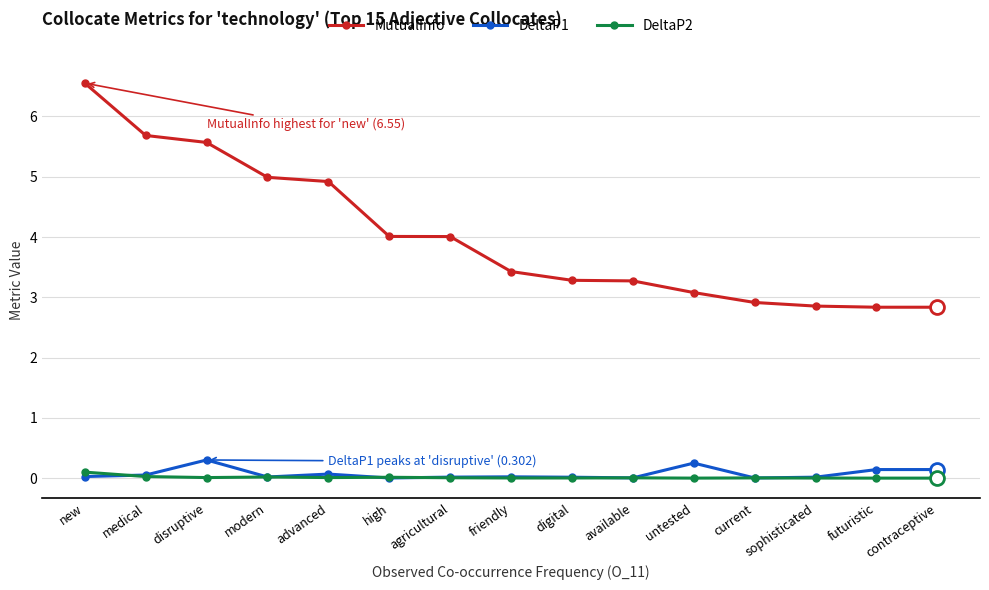

Is this an area chart (filled region under the line)?

No